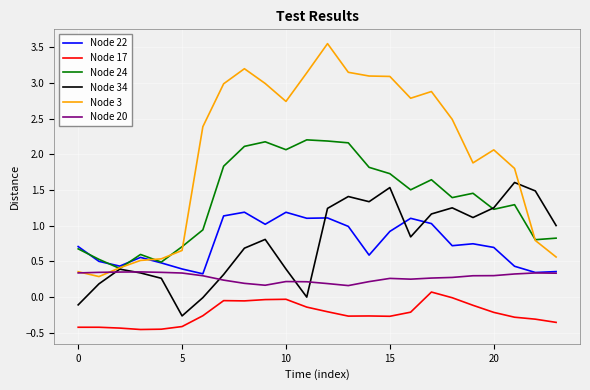

True or false: Node 17 and Node 34 intersect in this chart.

False